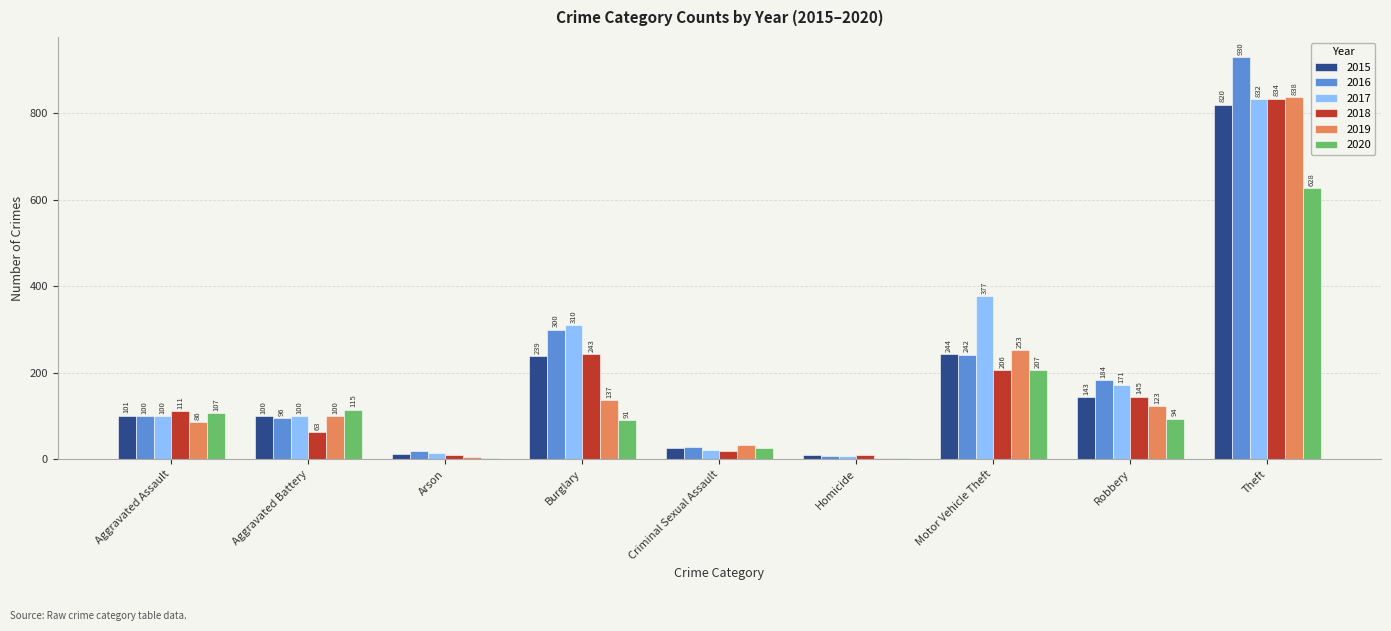

Which series has the largest total across all categories?

2017